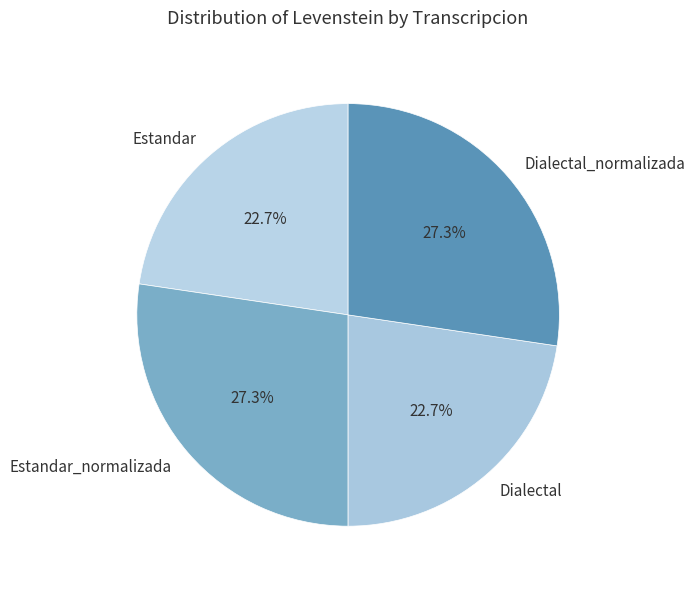

To the nearest percent, what is the average slice percentage?

25%